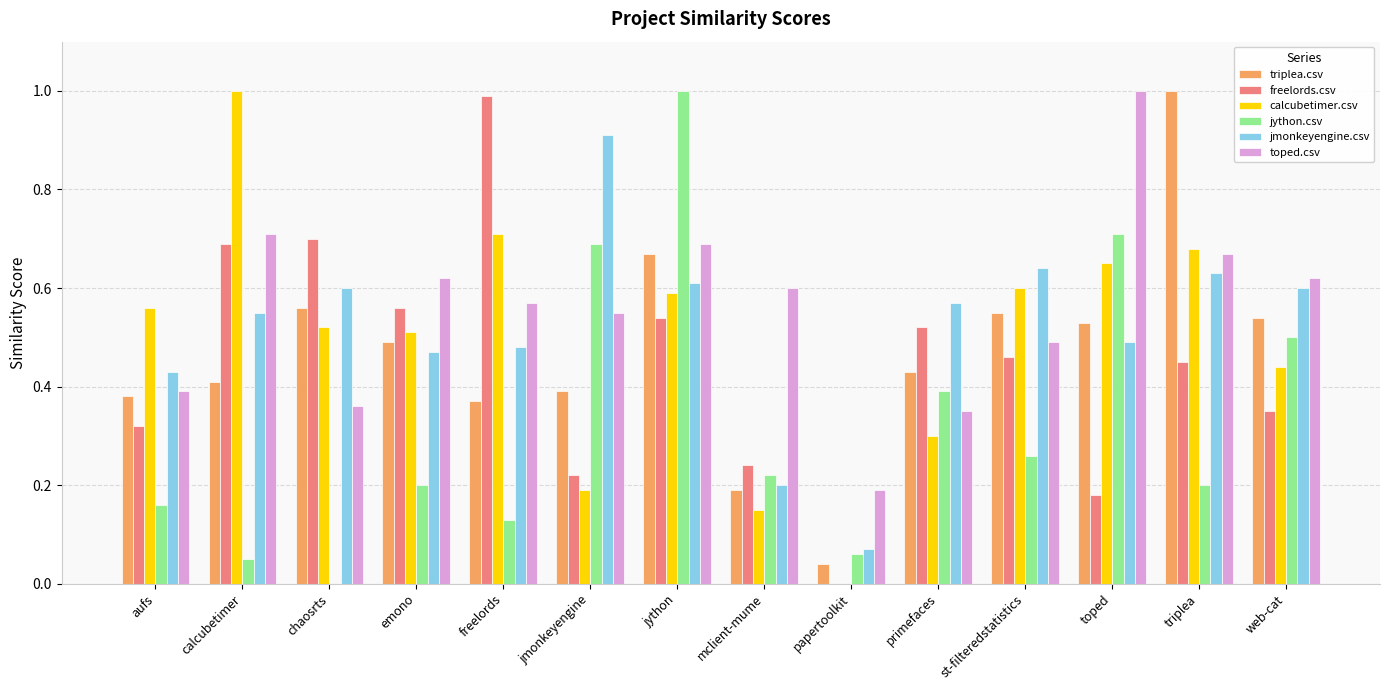

What is the sum of all calcubetimer.csv values?

6.9